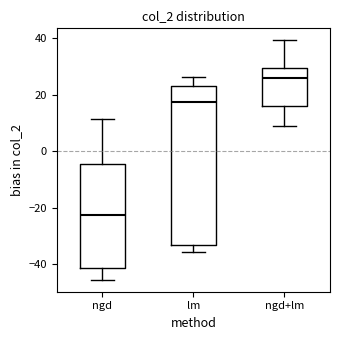

Comparing the boxes themselves (not the whiskers), which one is the tallest?

lm